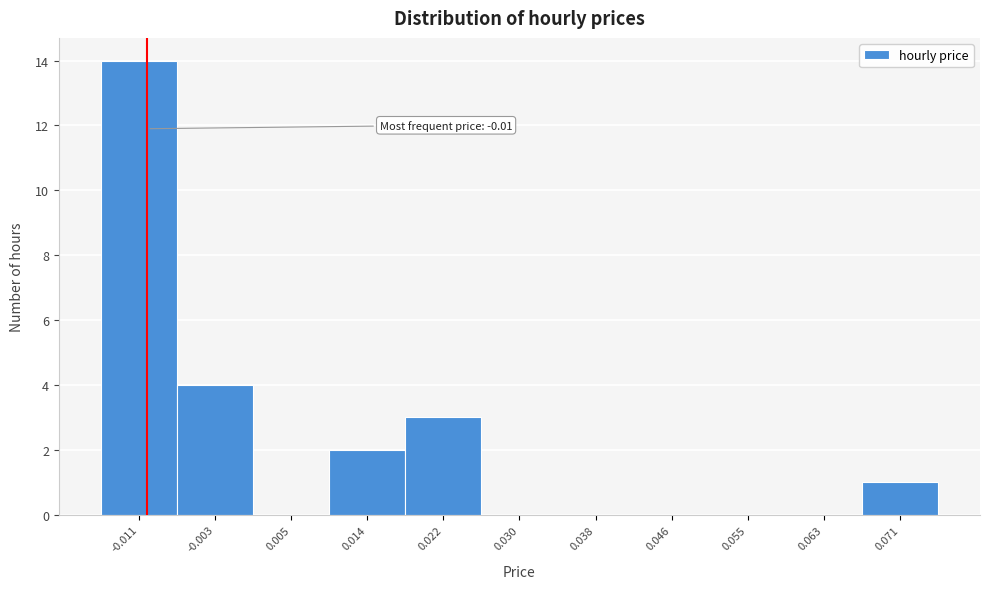

Which range on the x-axis has the tallest bar?

-0.015 to -0.007